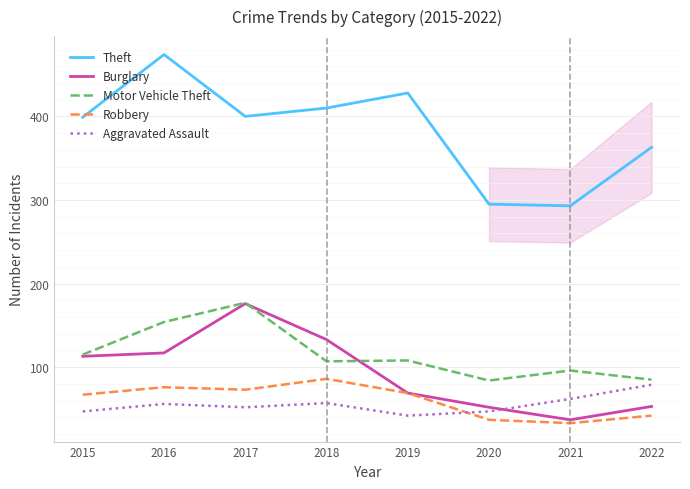

What is the average value of the Aggravated Assault series?

55